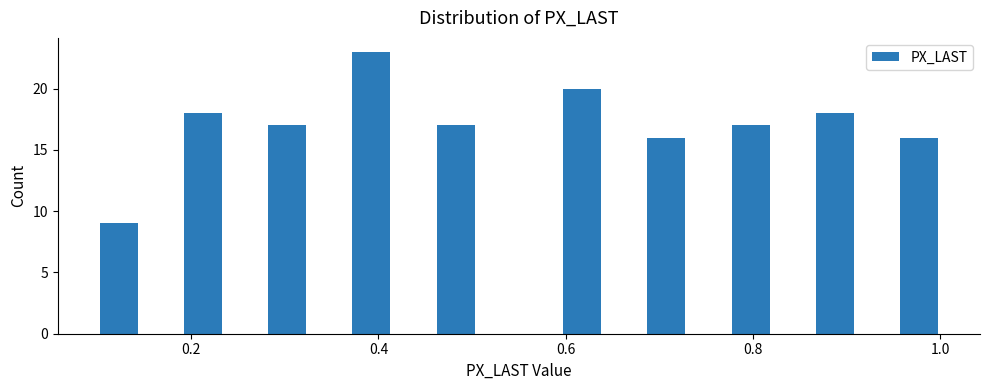

Read against the x-axis, roughly where is the centre of the tallest bar?

0.40